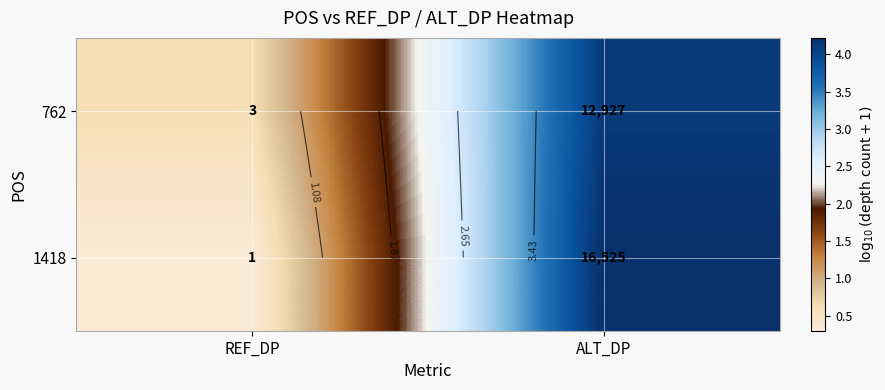

Is it true that 1418 equals 0.3 at REF_DP?

True